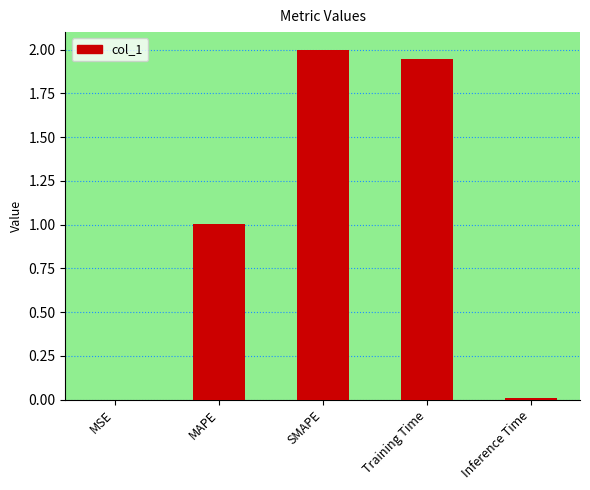

Is it true that the value at SMAPE is 3.0?

False